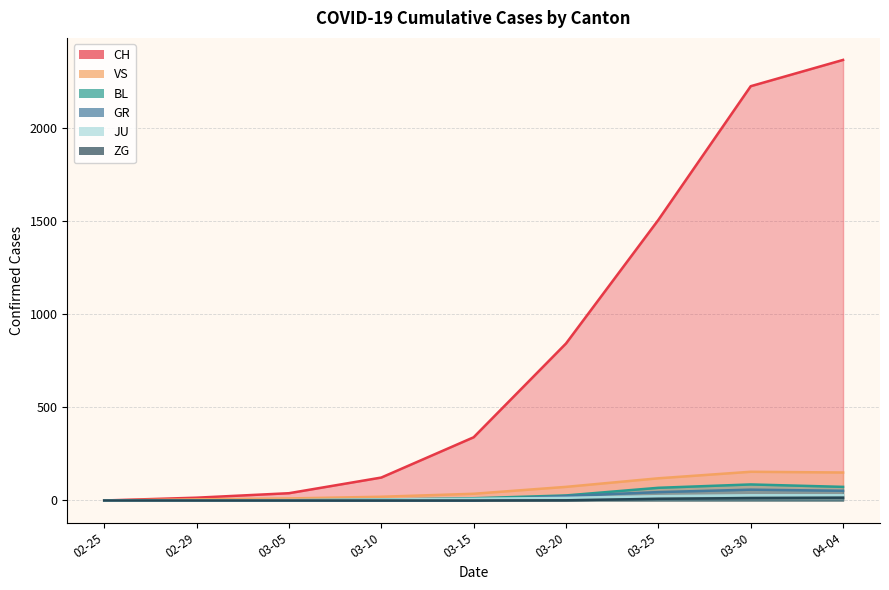

The GR series shows 0 at 03-10. True or false?

True